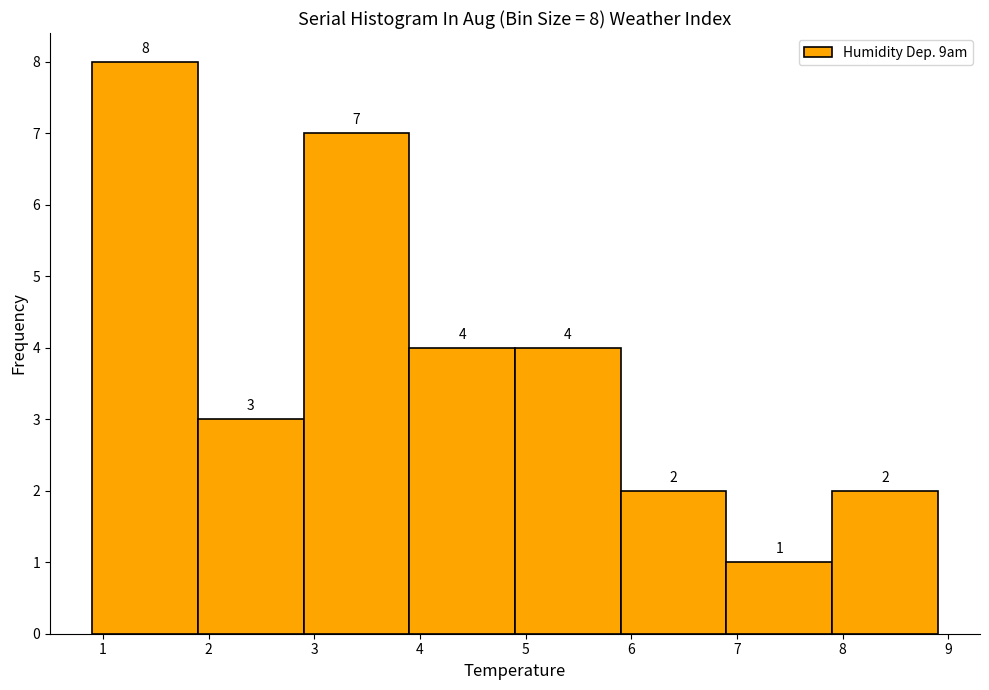

Which range on the x-axis has the tallest bar?

0.9 to 1.9